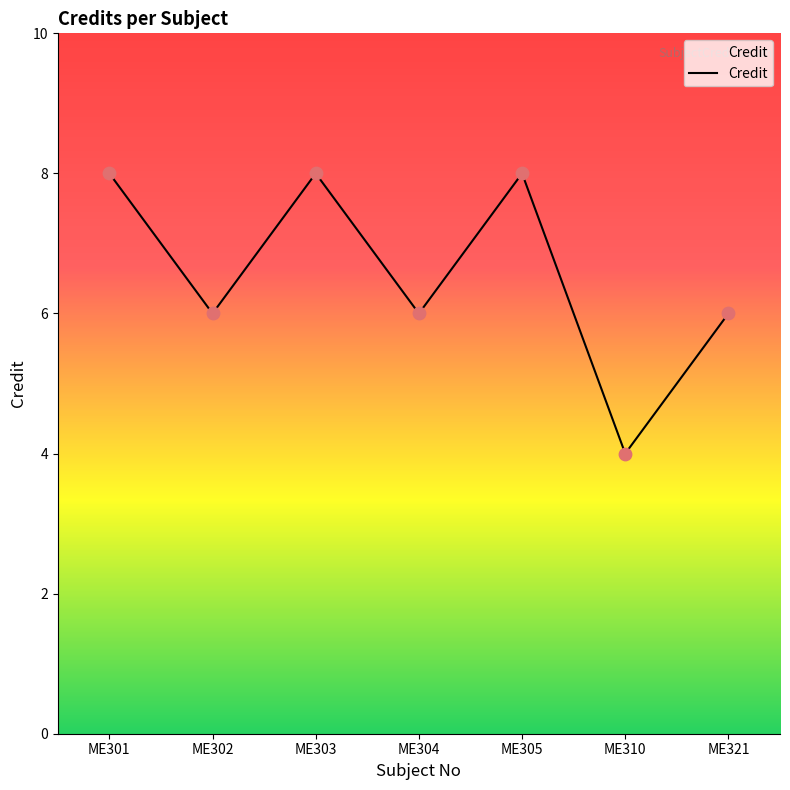

Approximately how many times larger is the value at ME304 compared to ME302?

1.0